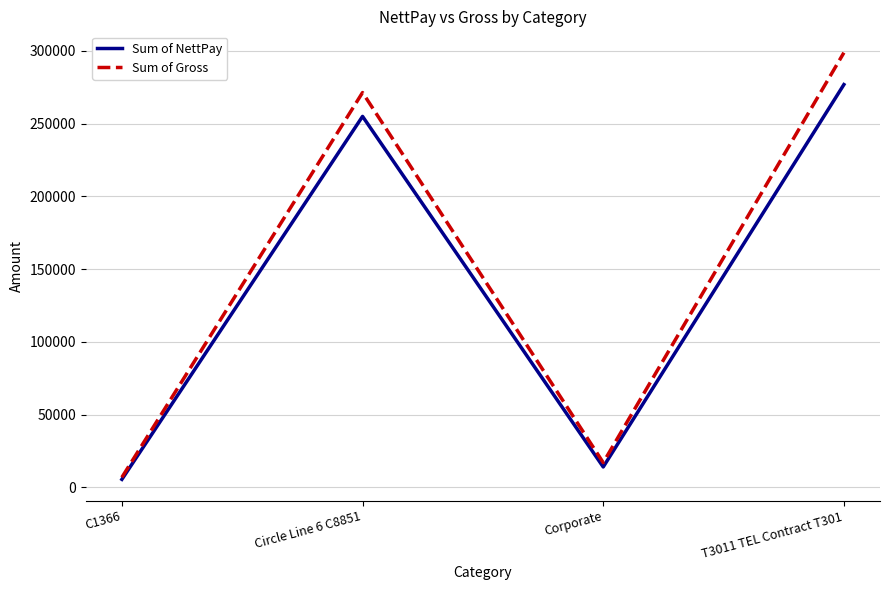

Read the Sum of NettPay value at Corporate.

14057